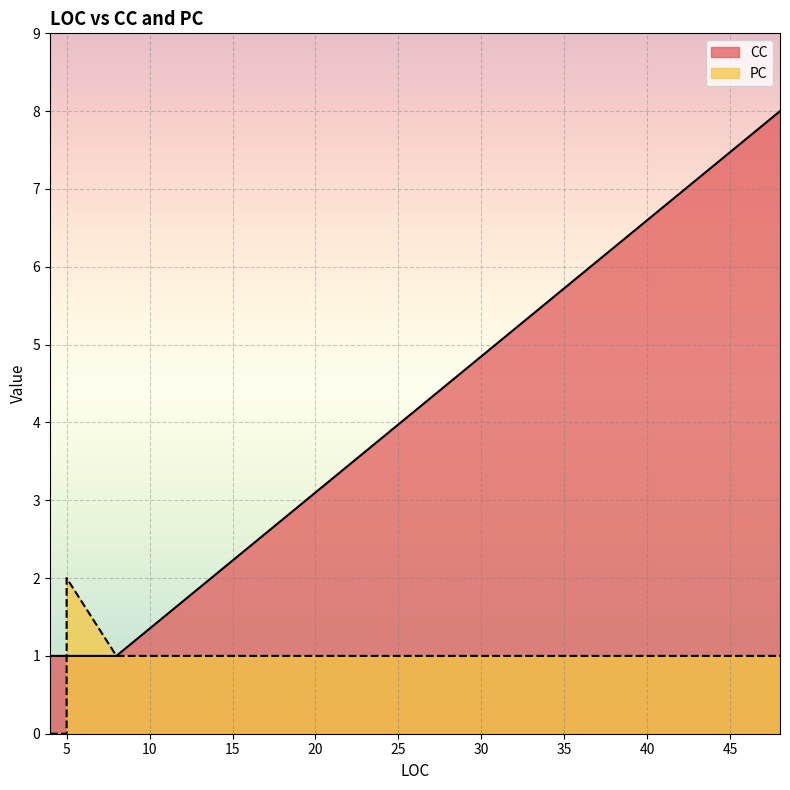

Reading left to right, what are all the values shown in this chart?

PC: 4=0	48=1	5=2	5=2	5=0	8=1
CC: 4=1	48=8	5=1	5=1	5=1	8=1